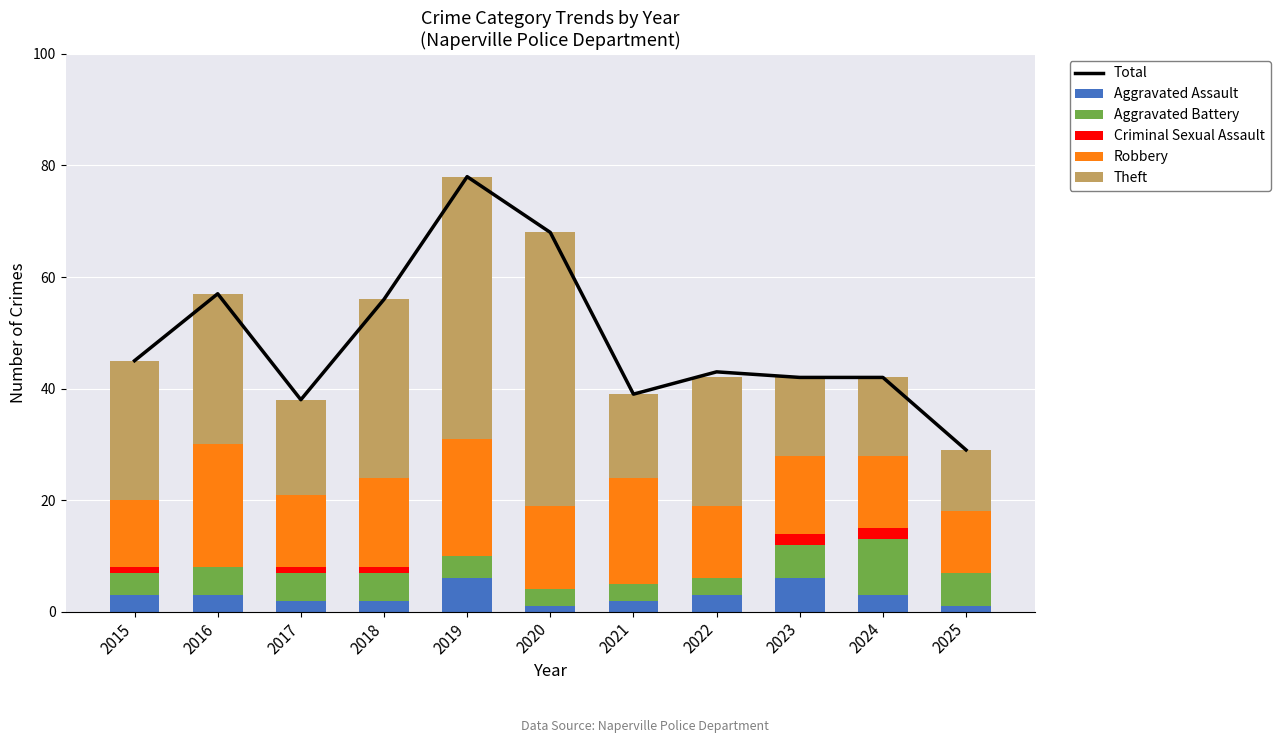

Which has a higher value, 2016 or 2019?

2019